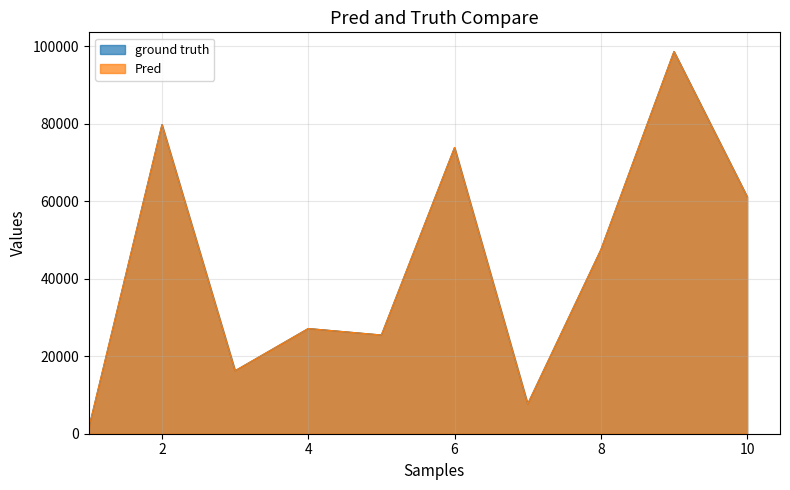

Between 7 and 4, which is larger?

4